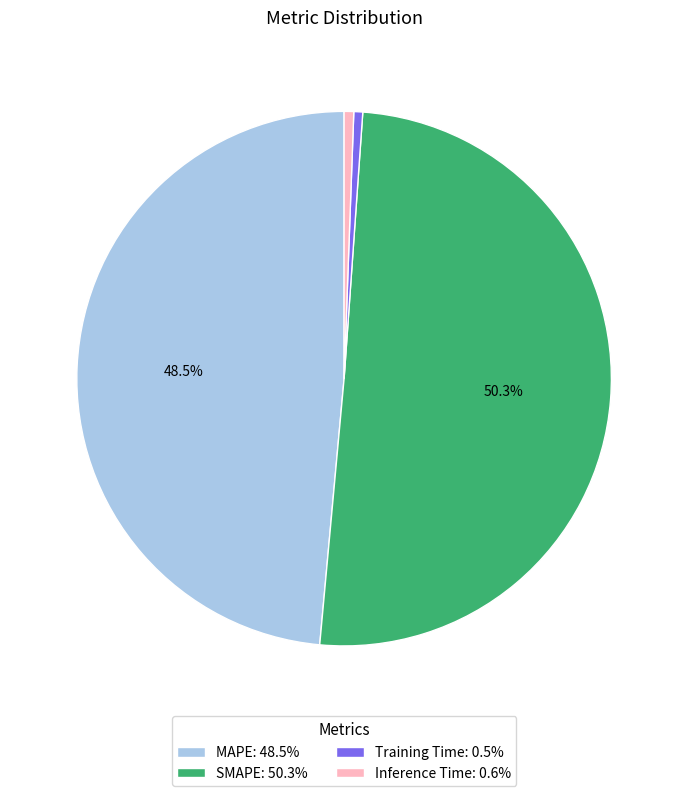

How many segments does this pie chart have?

4